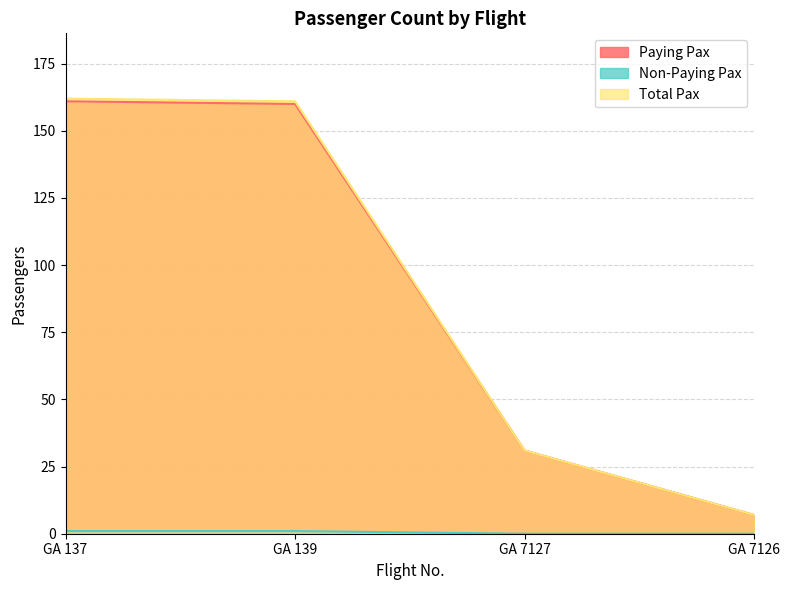

Rank the categories by Non-Paying Pax value from highest to lowest.

GA 137, GA 139, GA 7127, GA 7126